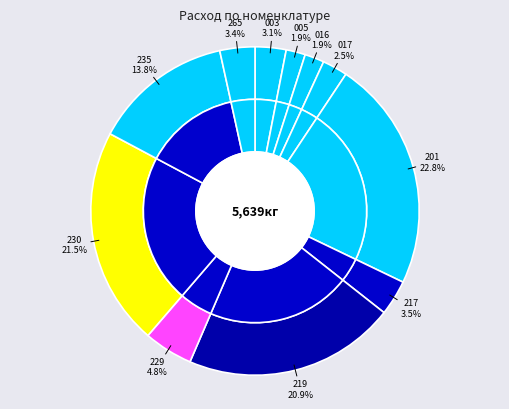

What is the change in value from 003 Колбаса Вязанка с индейкой to 219 Колбаса Докторская Особая?

+1004.5